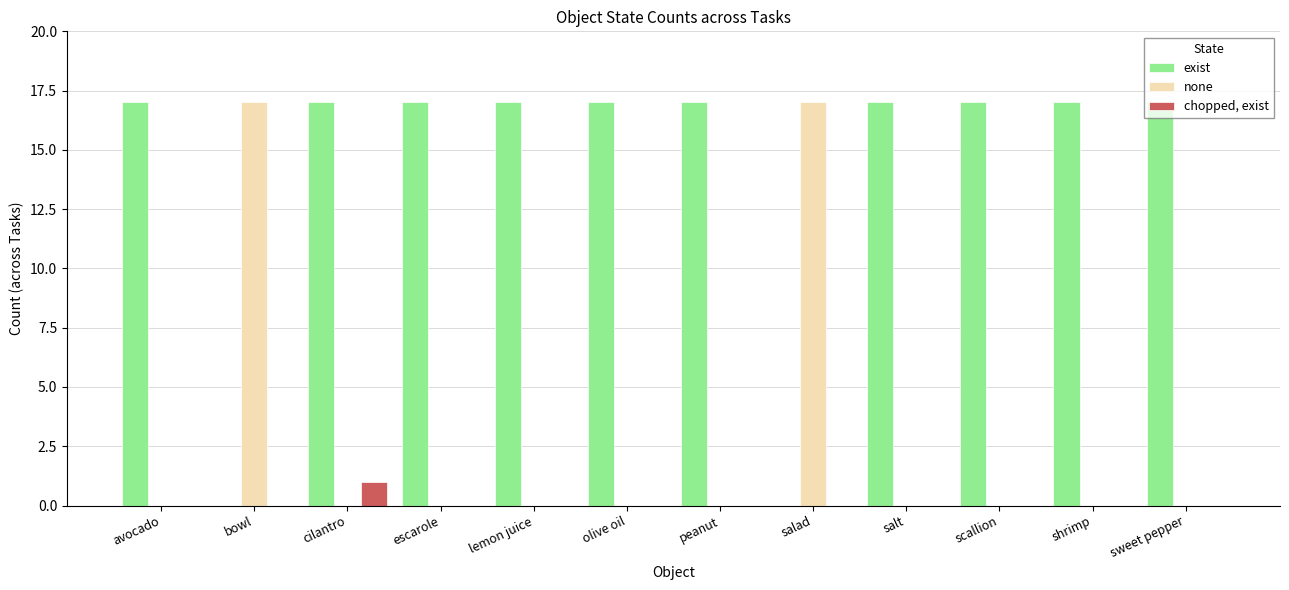

What is the average value of the none series?

3